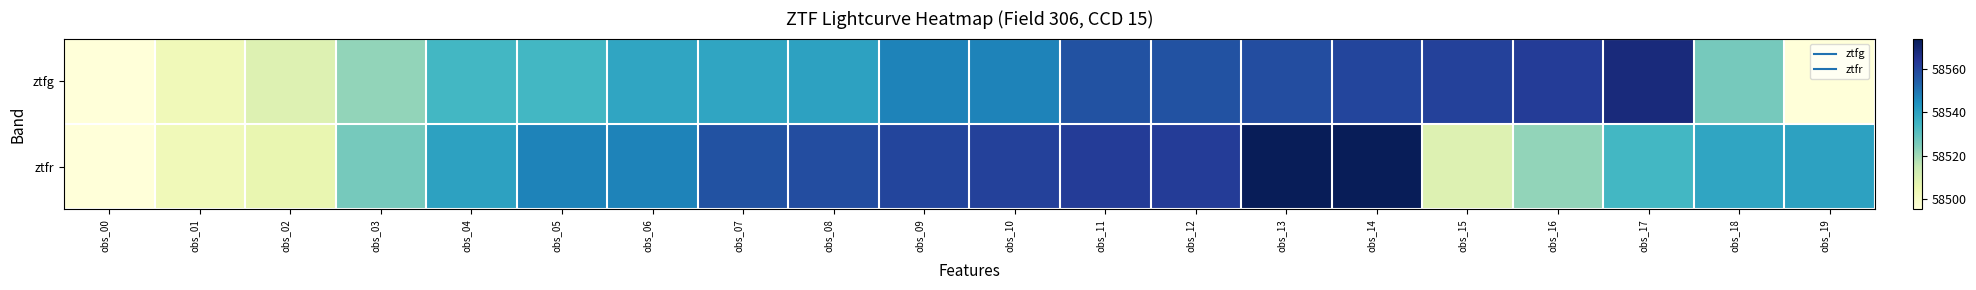

Between obs_00 and obs_02, which series saw the biggest shift?

ztfg